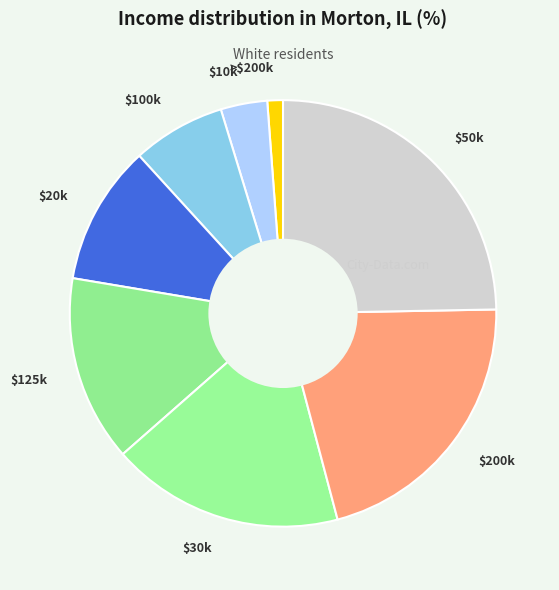

Does $100k represent more than half of the total?

No